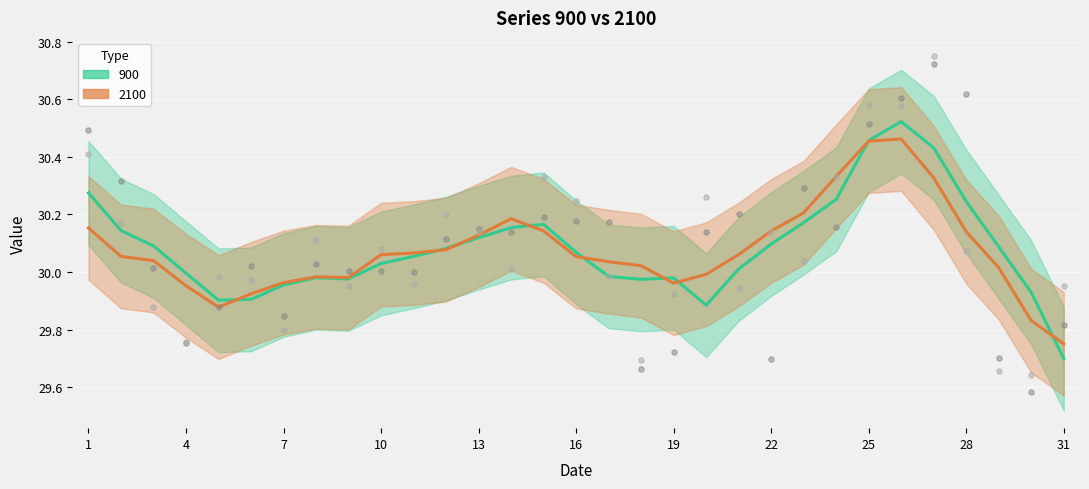

What is the total value across all series at 14?

60.2